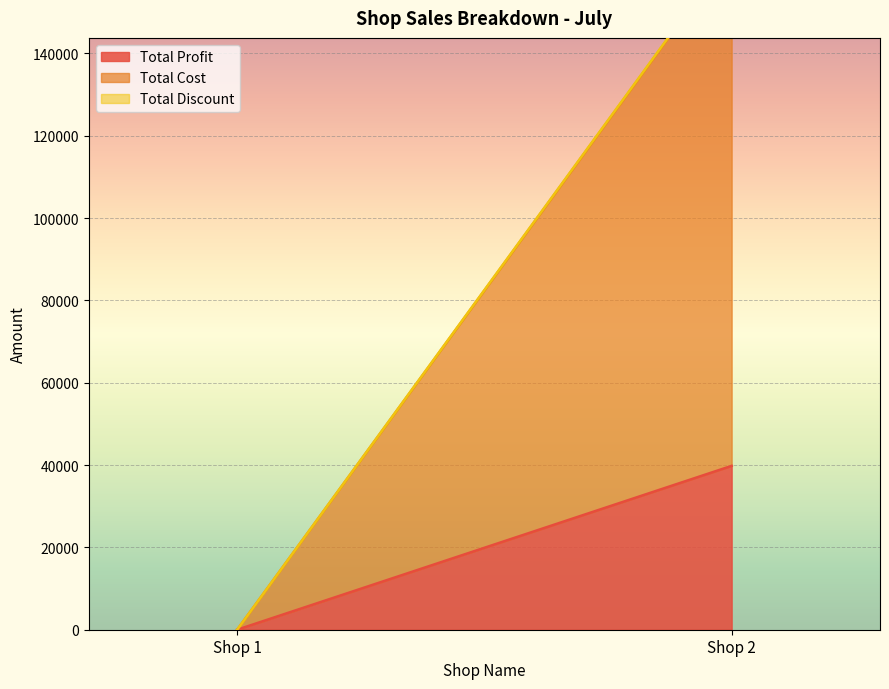

Which has a higher value, Shop 1 or Shop 2?

Shop 2